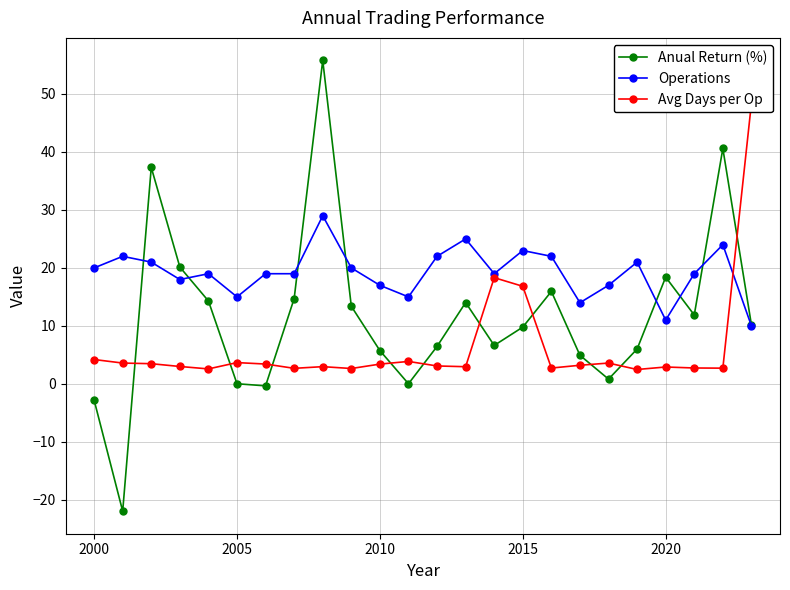

How many data points in Operations are less than 19?

8